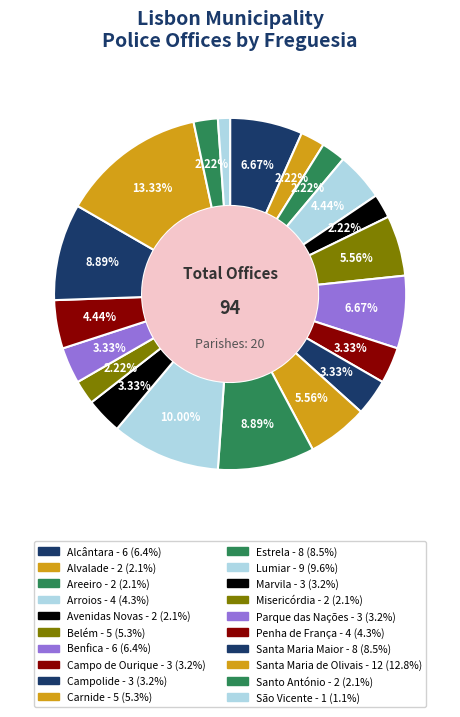

What is the ratio of the value at Alcântara to the value at Avenidas Novas?

3.0